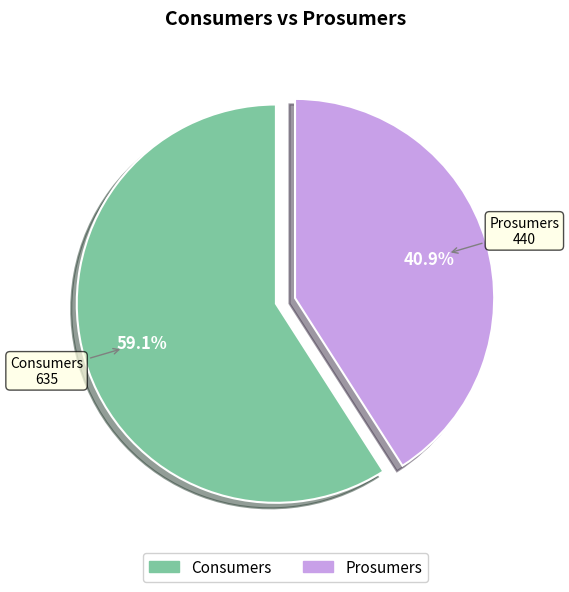

What percentage is the Prosumers slice, to the nearest percent?

41%